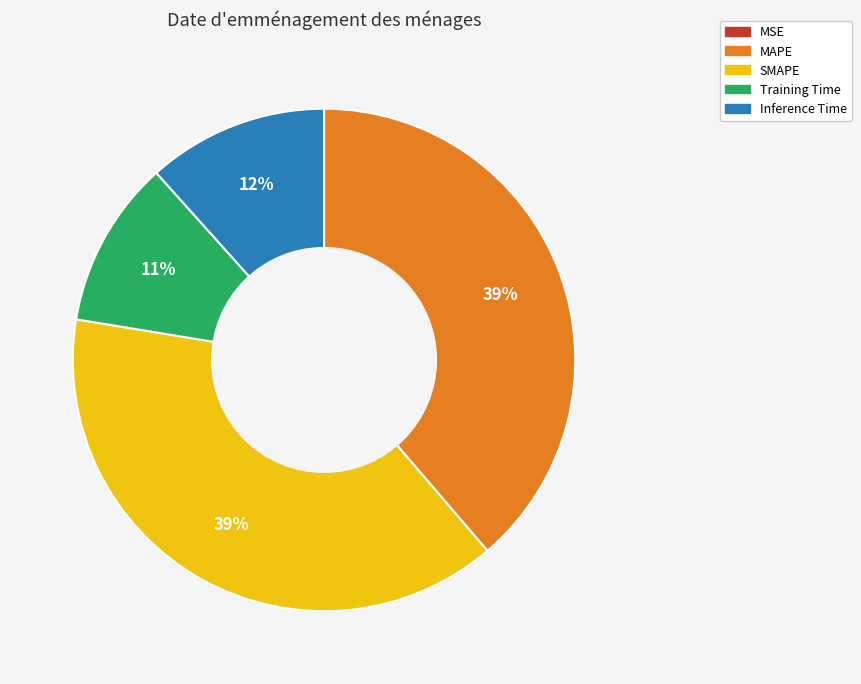

To the nearest percent, what is the combined percentage of SMAPE and Inference Time?

50%